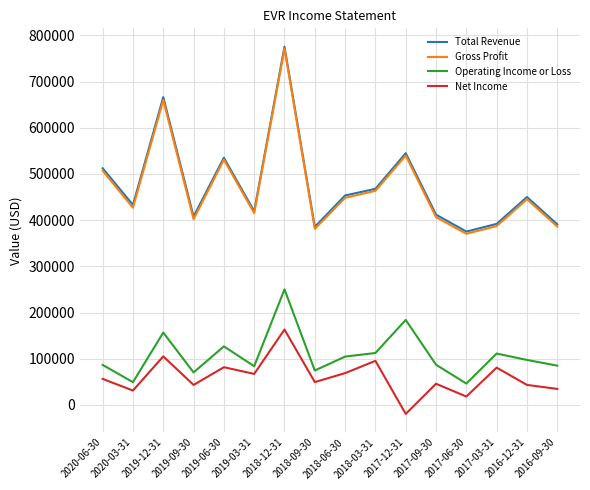

Which series has the largest range (max minus min)?

Gross Profit